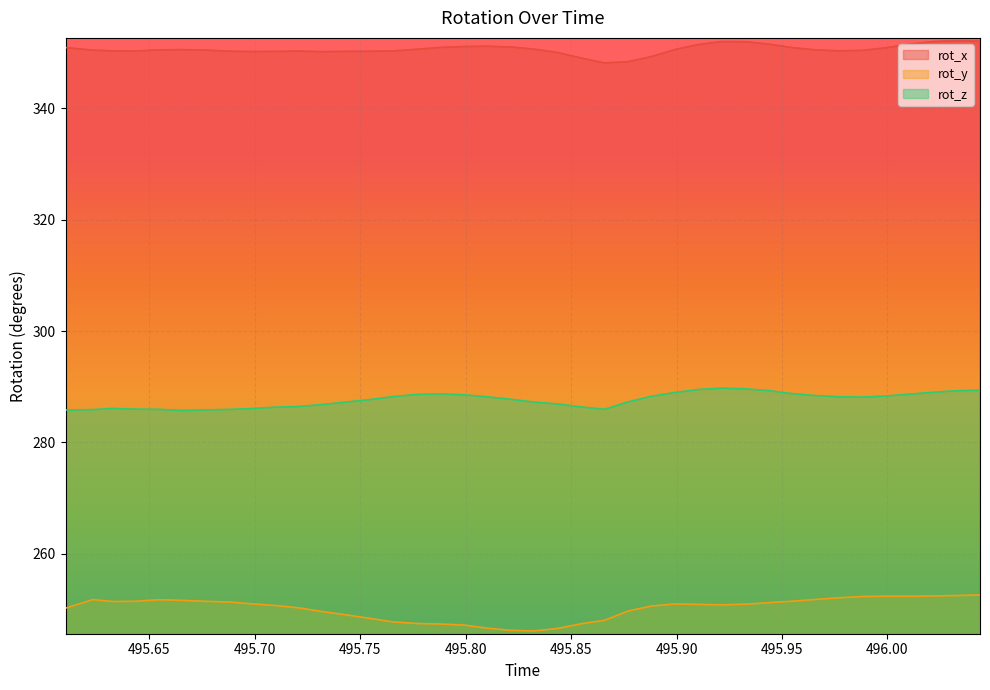

How many values in the rot_y series are below 250?

14